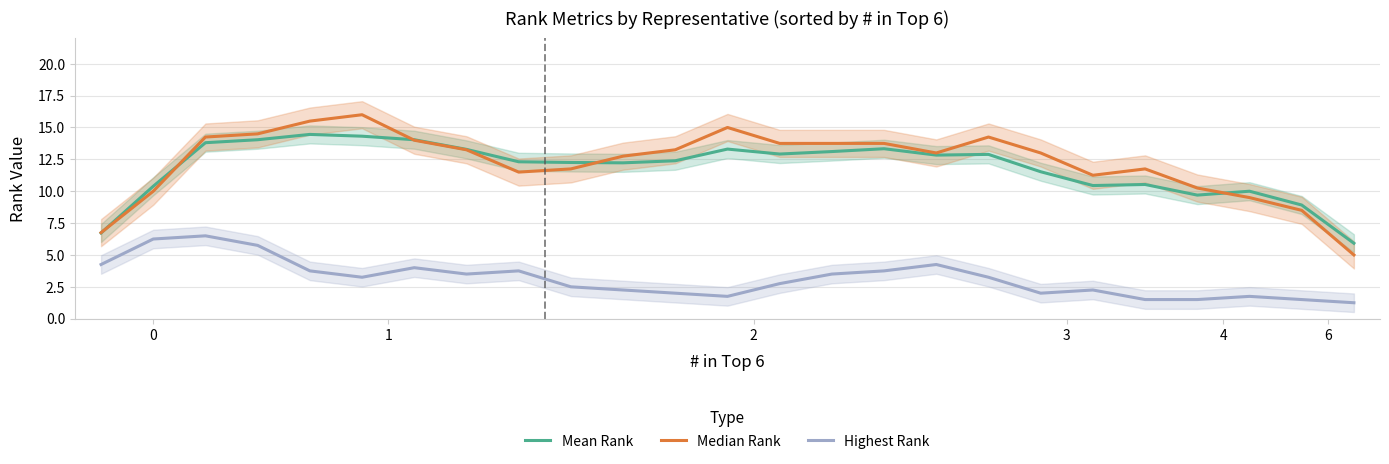

Reading left to right, extract all data points from this chart.

Mean Rank: 6.7	10.4	13.8	14.0	14.5	14.3	14.0	13.3	12.3	12.3	12.2	12.4	13.3	12.9	13.1	13.3	12.8	12.9	11.5	10.4	10.5	9.7	10.0	8.9	5.9
Median Rank: 6.8	10.0	14.2	14.5	15.5	16.0	14.0	13.2	11.5	11.8	12.8	13.2	15.0	13.8	13.8	13.8	13.0	14.2	13.0	11.2	11.8	10.2	9.5	8.5	5.0
Highest Rank: 4.2	6.2	6.5	5.8	3.8	3.2	4.0	3.5	3.8	2.5	2.2	2.0	1.8	2.8	3.5	3.8	4.2	3.2	2.0	2.2	1.5	1.5	1.8	1.5	1.2